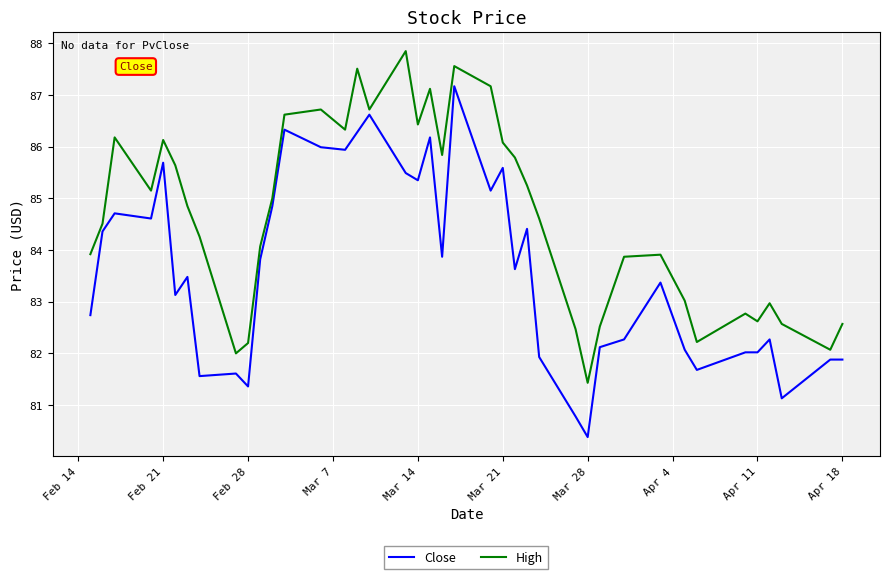

Which series has the largest range (max minus min)?

Close